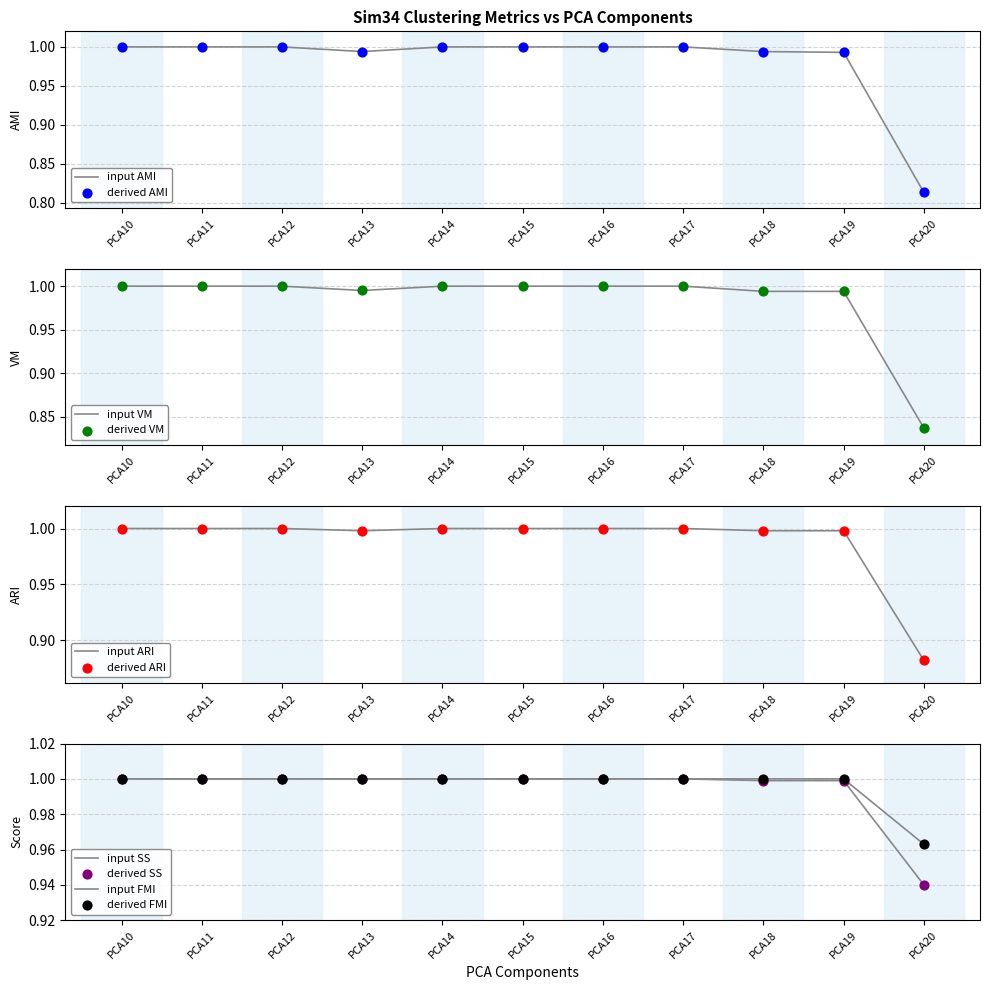

Which series reaches the maximum Y coordinate?

AMI